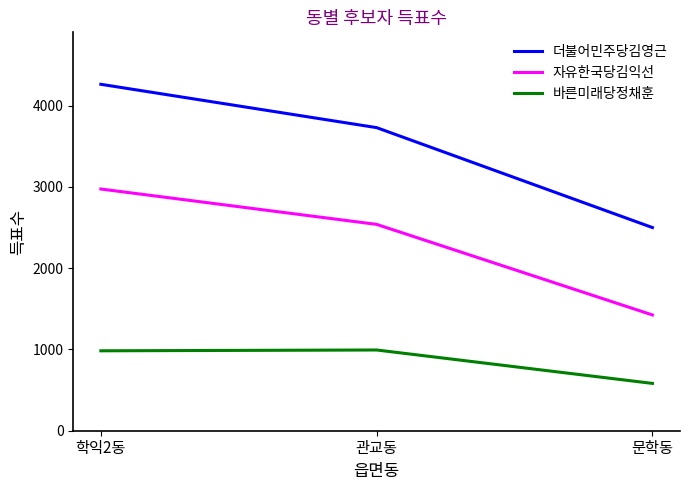

Is the value of 바른미래당정채훈 at 학익2동 greater than the value of 더불어민주당김영근 at 학익2동?

No